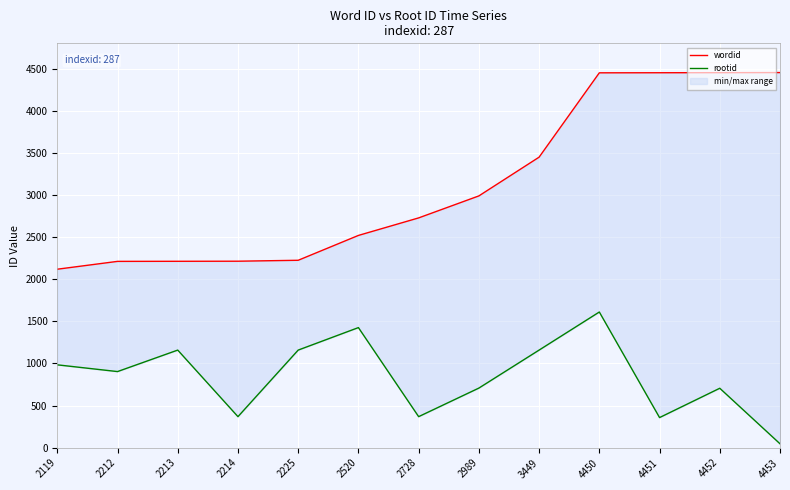

True or false: wordid and rootid cross at least once.

False